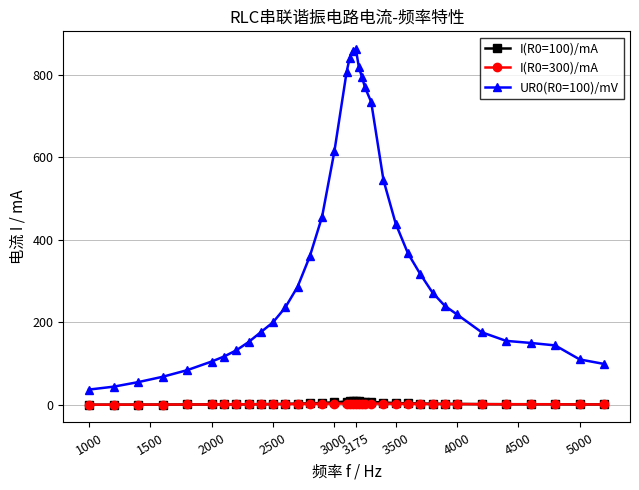

What is the lowest value of the I(R0=300)/mA series?

0.4